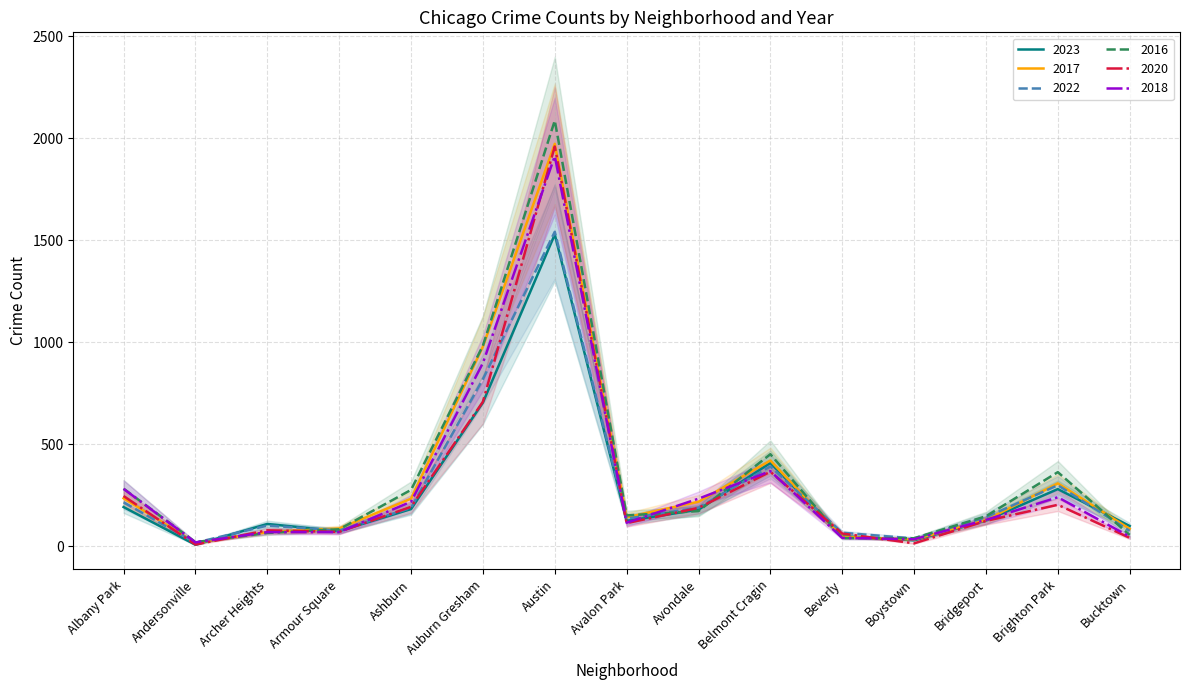

At which category does 2023 reach its first local peak?

Archer Heights